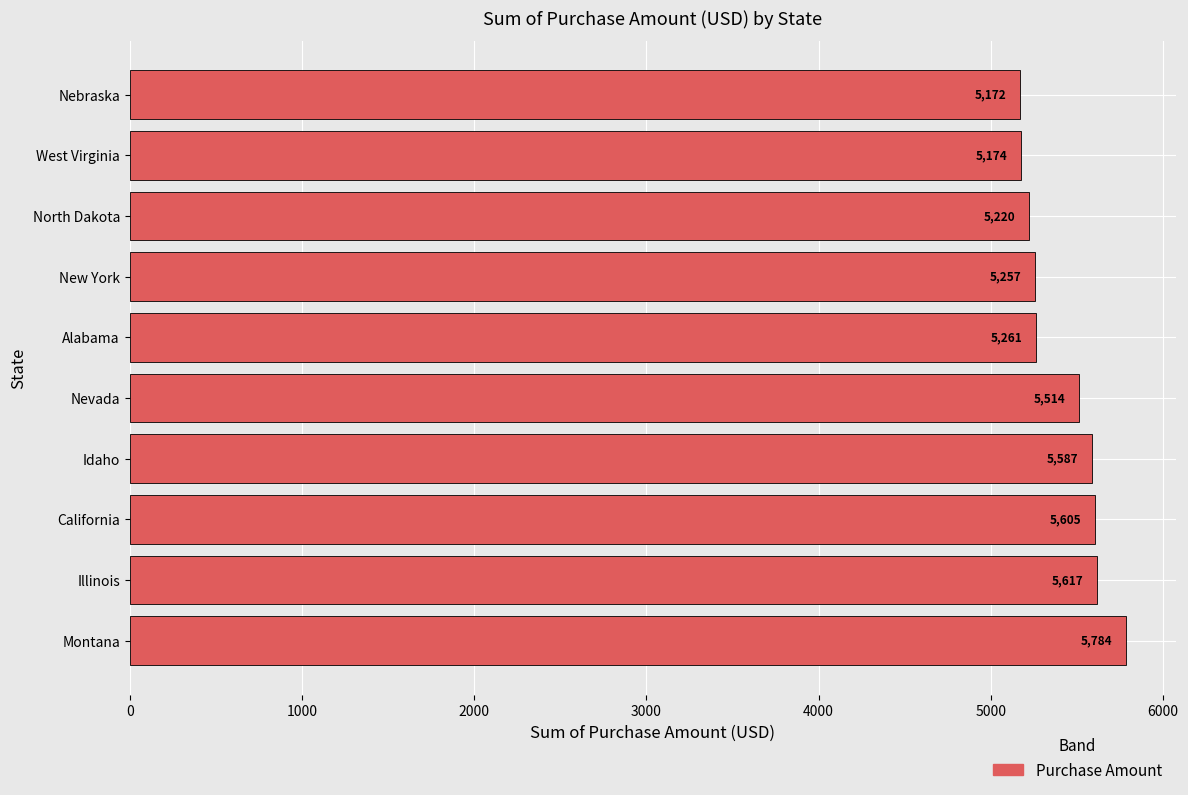

True or false: the data shows 5172 at Nebraska.

True